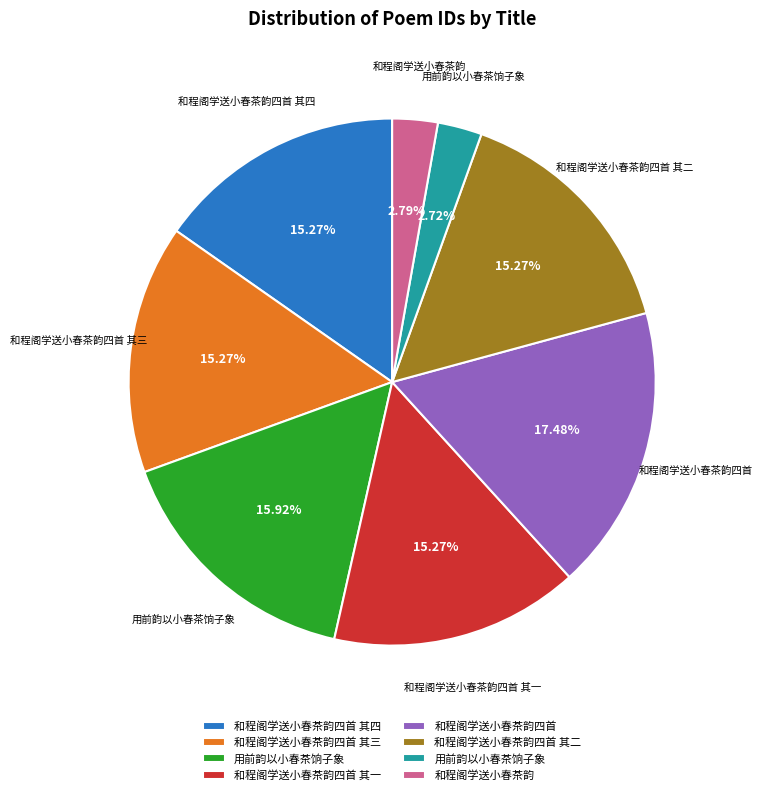

Does any single category account for the majority?

No